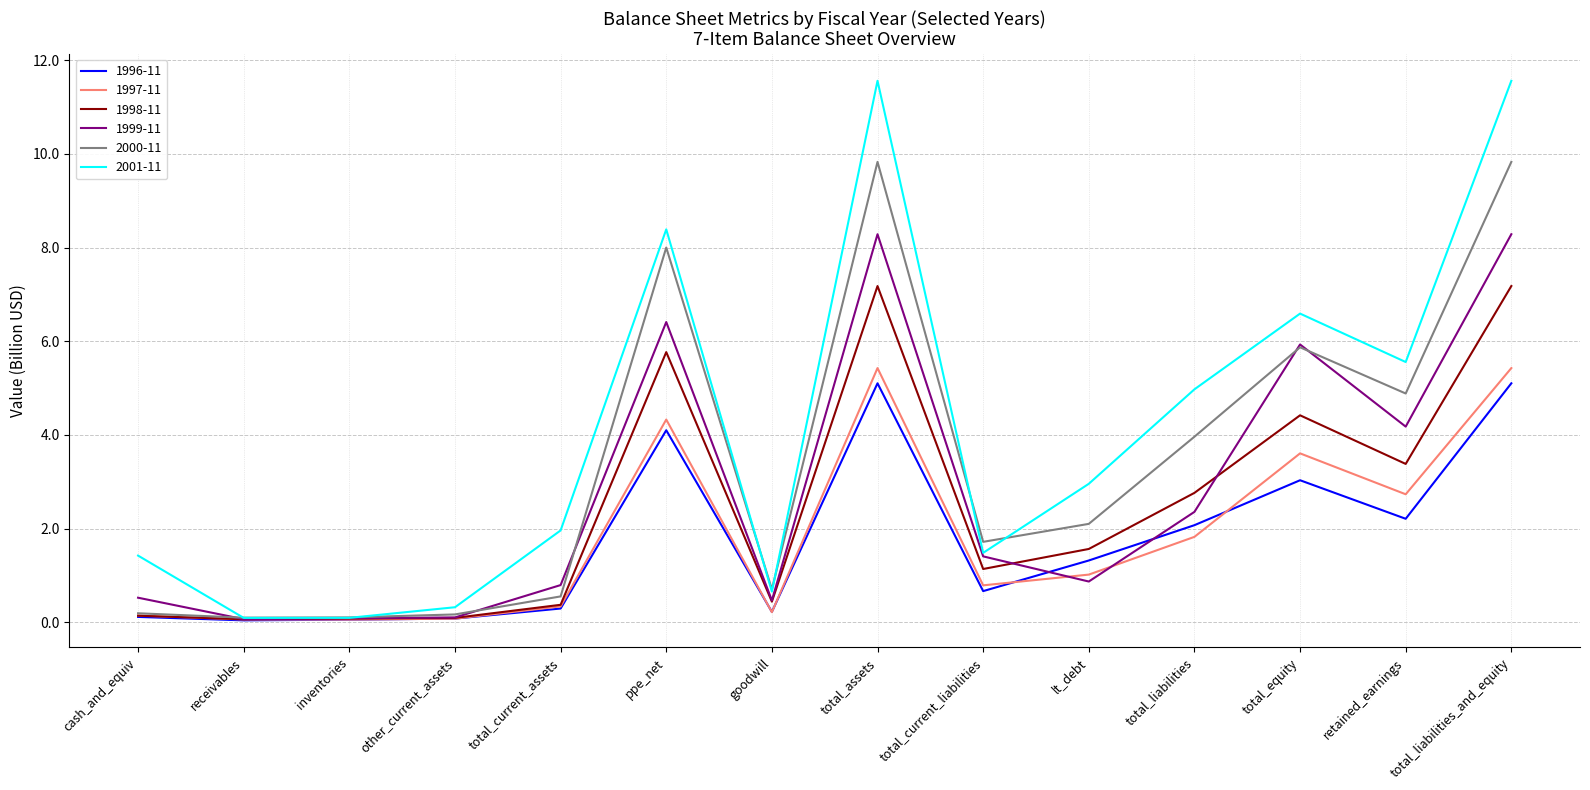

What is the spread (max minus min) of values at total_current_liabilities?

1.1